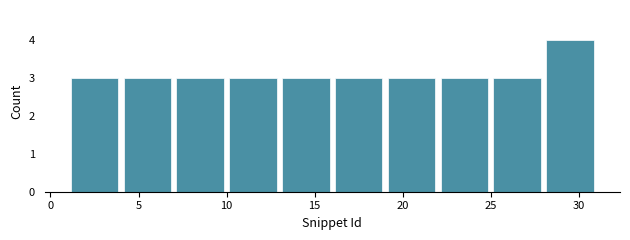

Reading left to right, list every bar in this chart as the range it spans on the x-axis followed by its height. The values are not printed on the chart, so give them approximately, as read against the axis.

1 to 4: 3
4 to 7: 3
7 to 10: 3
10 to 13: 3
13 to 16: 3
16 to 19: 3
19 to 22: 3
22 to 25: 3
25 to 28: 3
28 to 31: 4